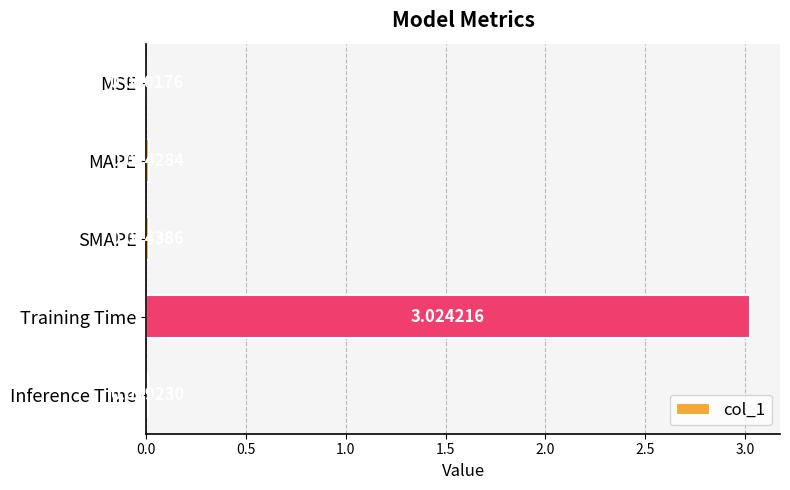

At which category does the chart reach its peak across all series?

Training Time